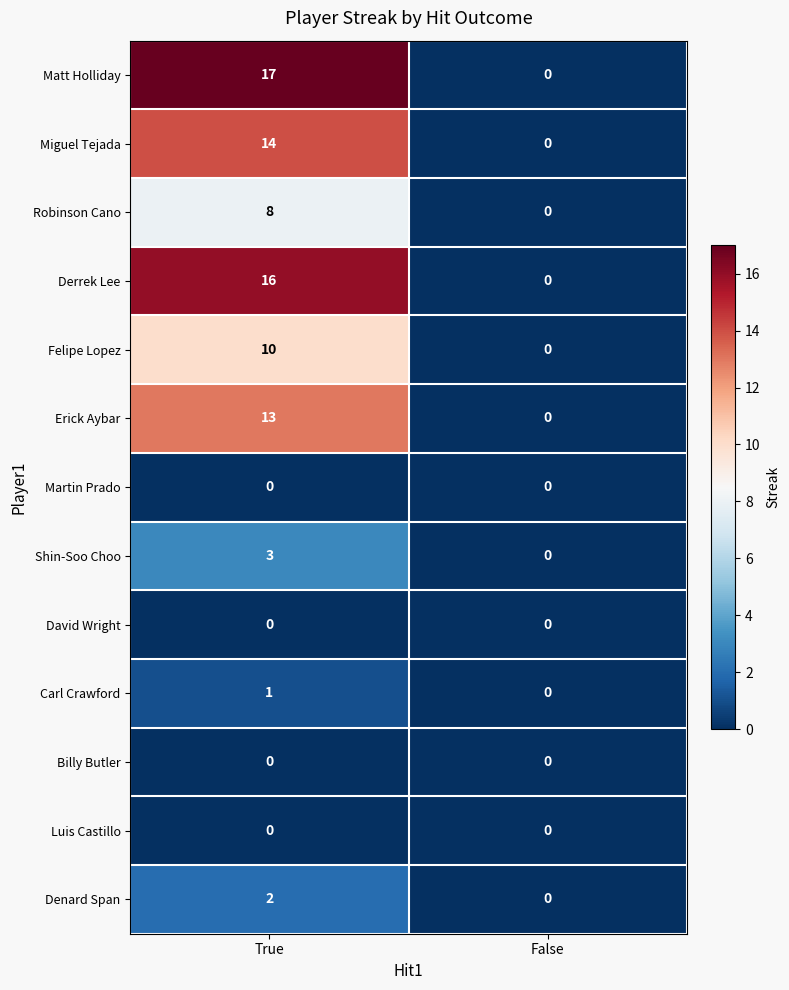

True or false: Shin-Soo Choo has a value of 5 at True.

False